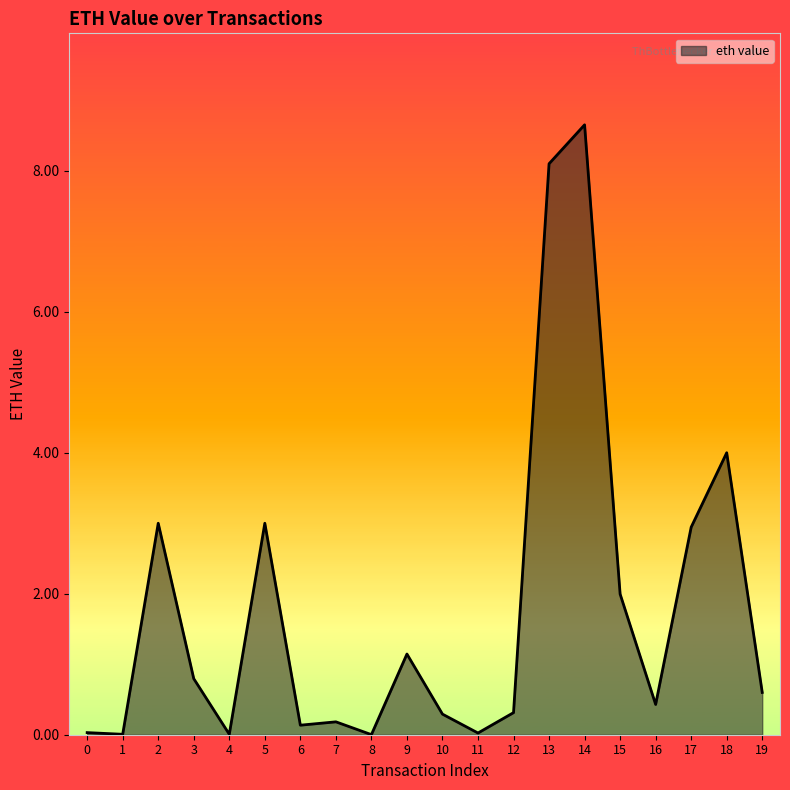

How many lines are shown in the chart?

1